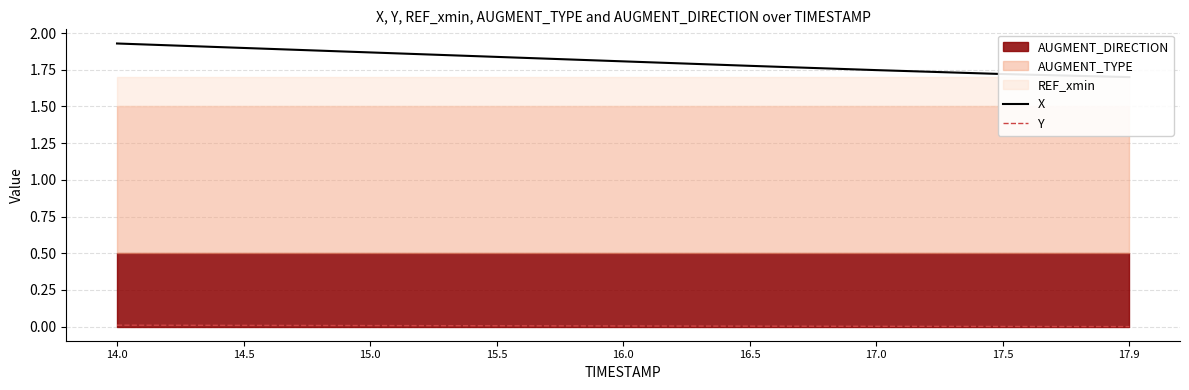

True or false: X has more than 2 interior local peaks.

False